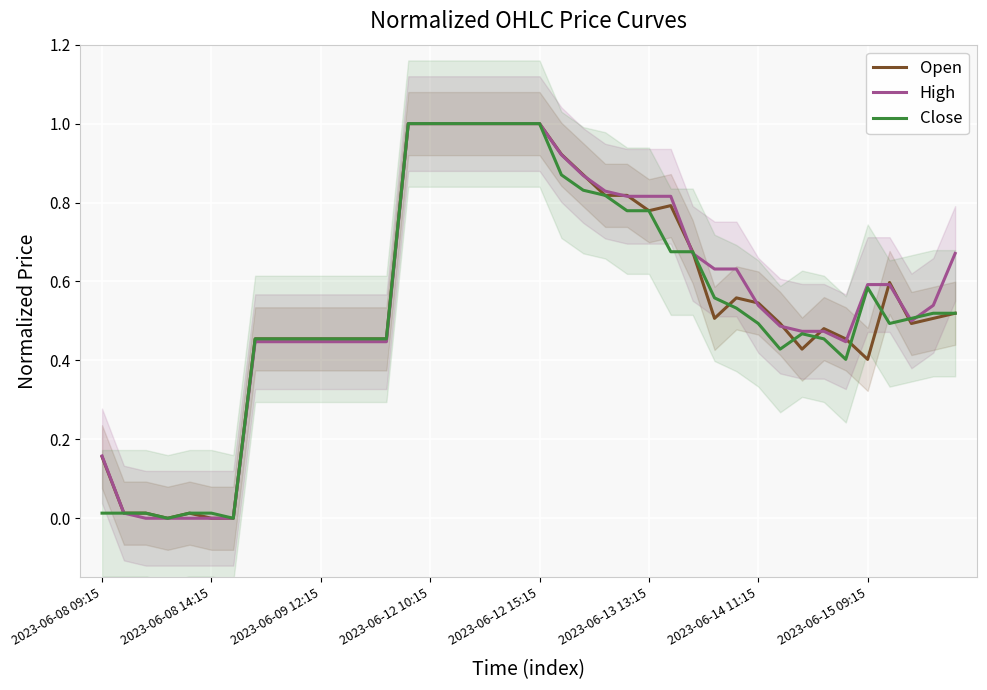

Reading right to left, extract all data points from this chart.

Open: 0.5	0.5	0.5	0.6	0.4	0.5	0.5	0.4	0.5	0.5	0.6	0.5	0.7	0.8	0.8	0.8	0.8	0.9	0.9	1.0	1.0	1.0	1.0	1.0	1.0	1.0	0.5	0.5	0.5	0.5	0.5	0.5	0.5	0.0	0.0	0.0	0.0	0.0	0.0	0.2
High: 0.7	0.5	0.5	0.6	0.6	0.4	0.5	0.5	0.5	0.5	0.6	0.6	0.7	0.8	0.8	0.8	0.8	0.9	0.9	1.0	1.0	1.0	1.0	1.0	1.0	1.0	0.4	0.4	0.4	0.4	0.4	0.4	0.4	0.0	0.0	0.0	0.0	0.0	0.0	0.2
Close: 0.5	0.5	0.5	0.5	0.6	0.4	0.5	0.5	0.4	0.5	0.5	0.6	0.7	0.7	0.8	0.8	0.8	0.8	0.9	1.0	1.0	1.0	1.0	1.0	1.0	1.0	0.5	0.5	0.5	0.5	0.5	0.5	0.5	0.0	0.0	0.0	0.0	0.0	0.0	0.0